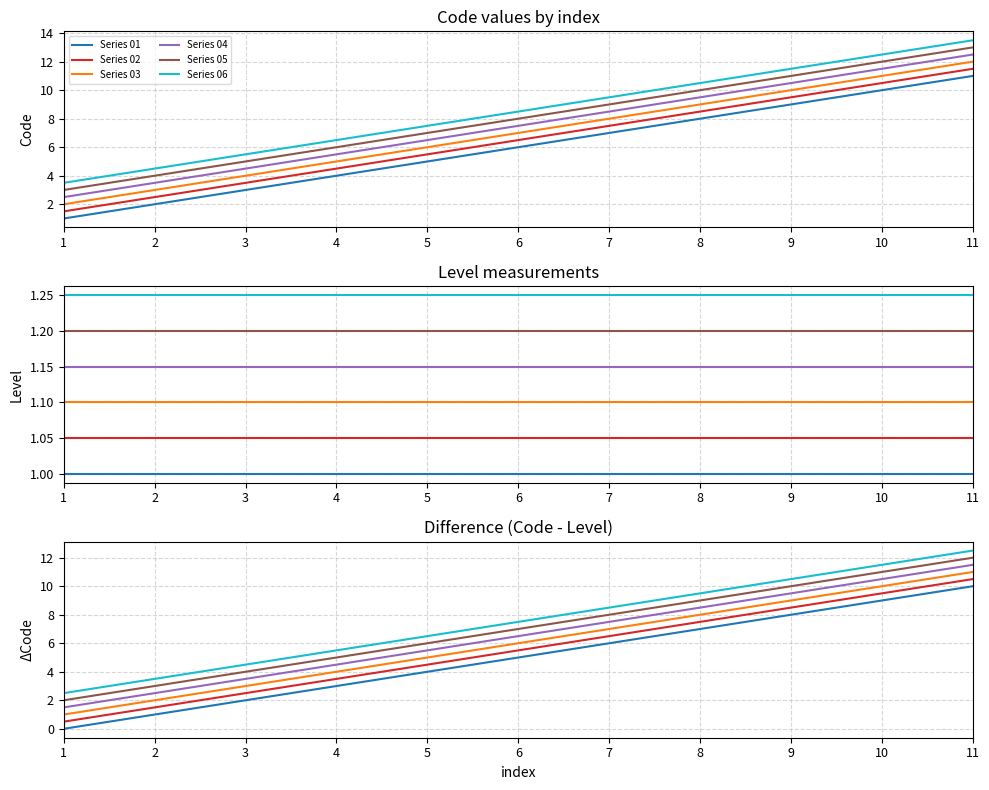

True or false: Series 06 has a value of 2.6 at 6.

False